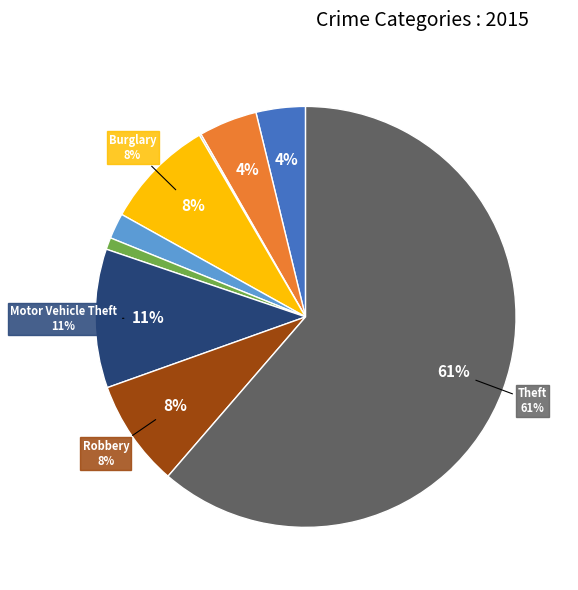

Which category has the smallest portion of the pie?

Arson